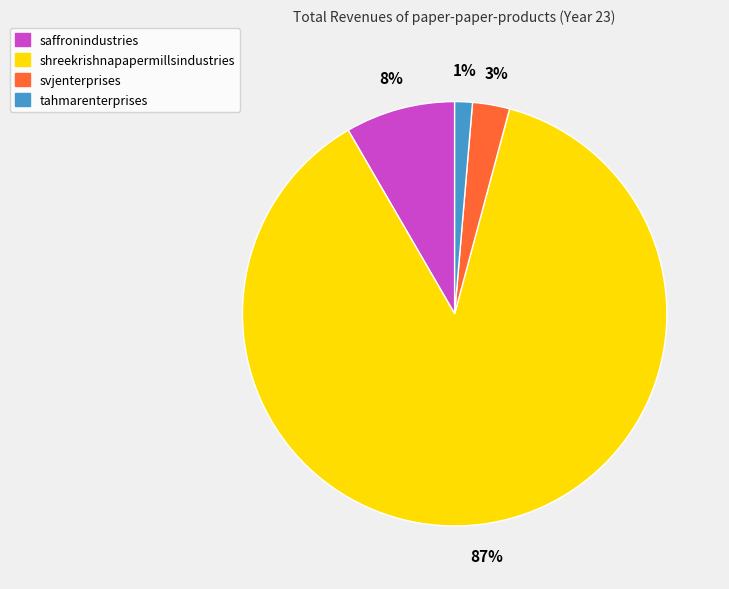

Between tahmarenterprises and svjenterprises, which is larger?

svjenterprises